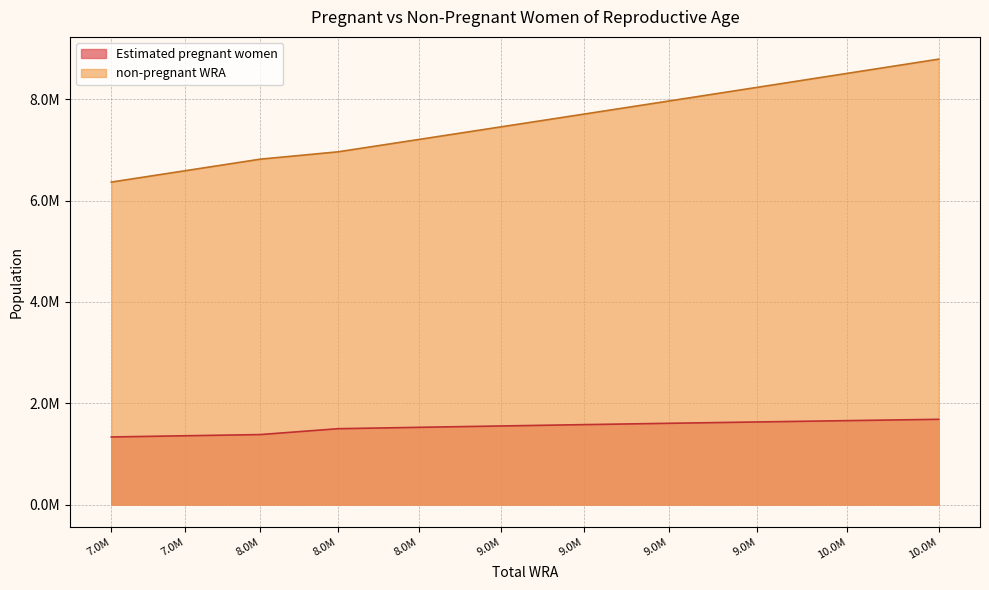

What is the difference between the maximum and minimum values in the non-pregnant WRA series?

2427342.9